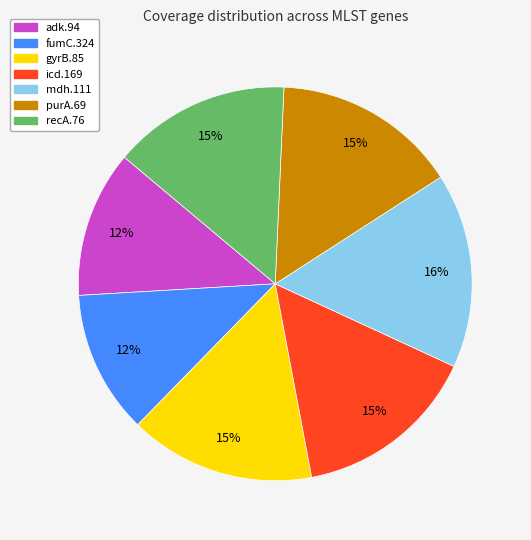

Does mdh.111 account for over 50% of the chart?

No